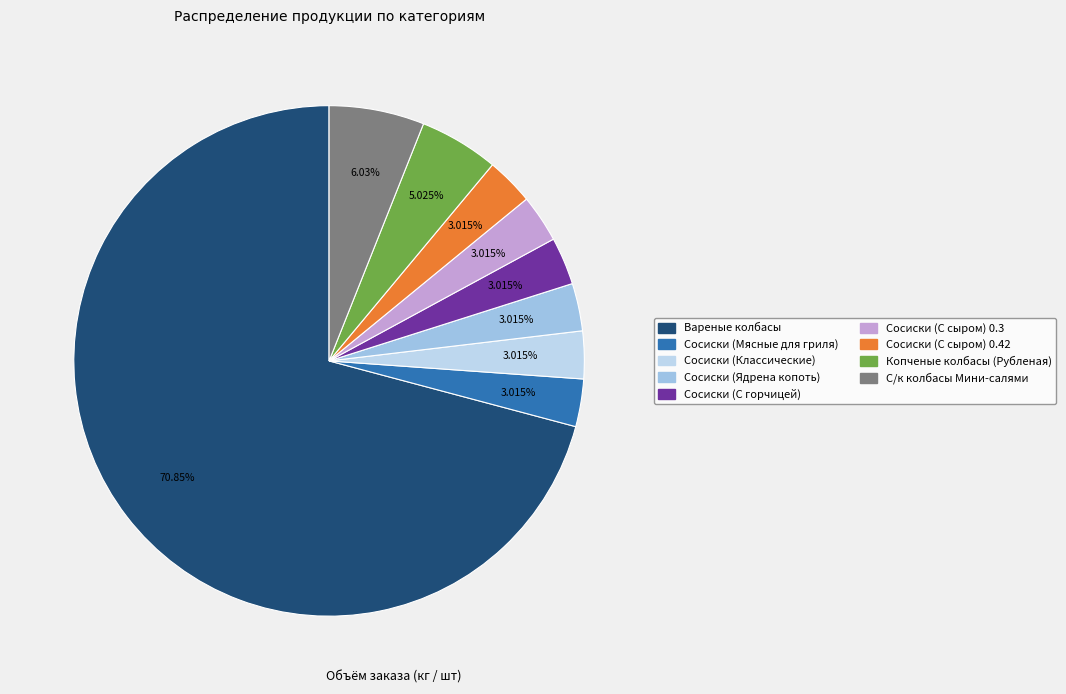

Is there any slice that represents more than half of the pie?

Yes